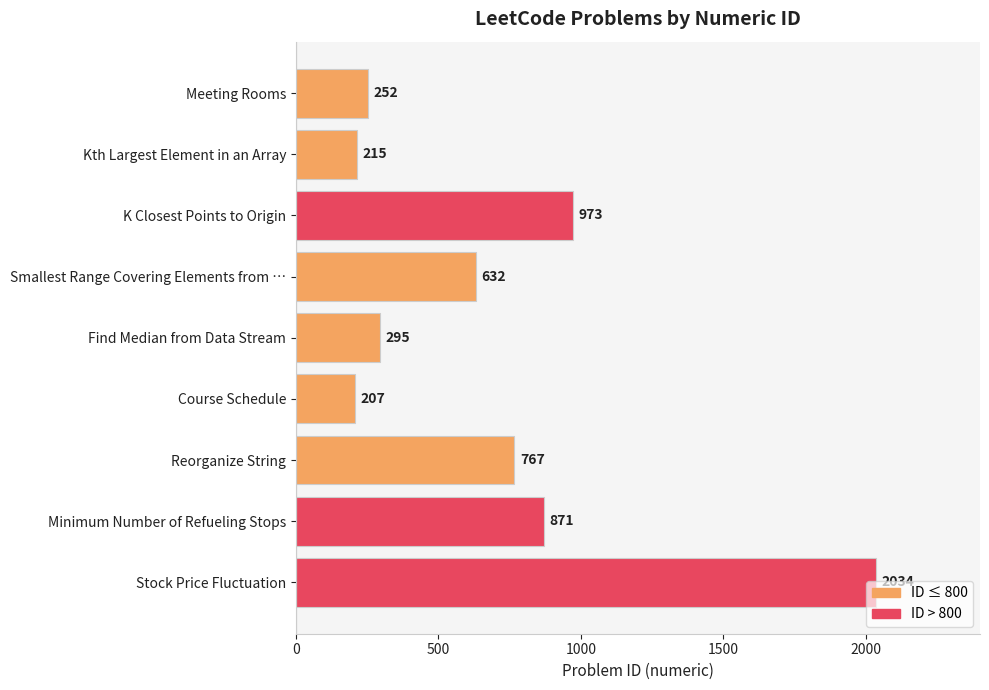

Which label corresponds to the smallest value in the chart?

Course Schedule